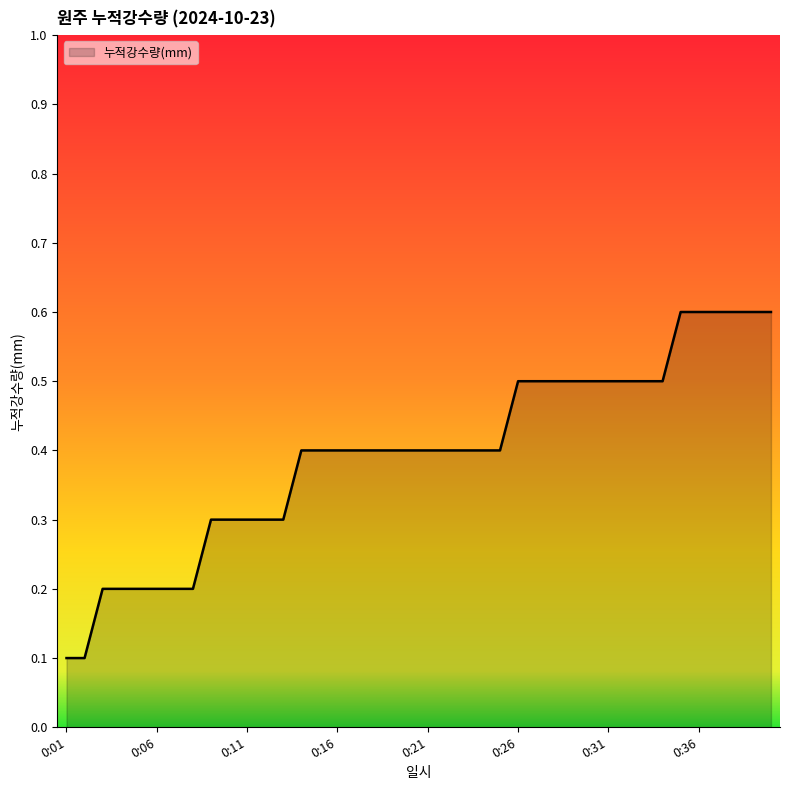

What is the average value?

0.4